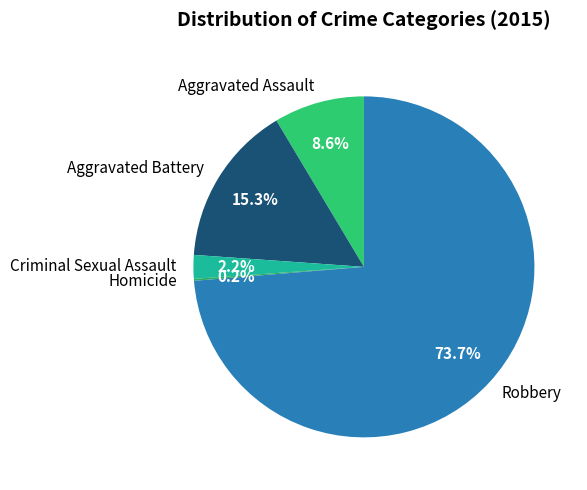

Combined, what portion of the pie is Aggravated Assault and Aggravated Battery?

23.9%